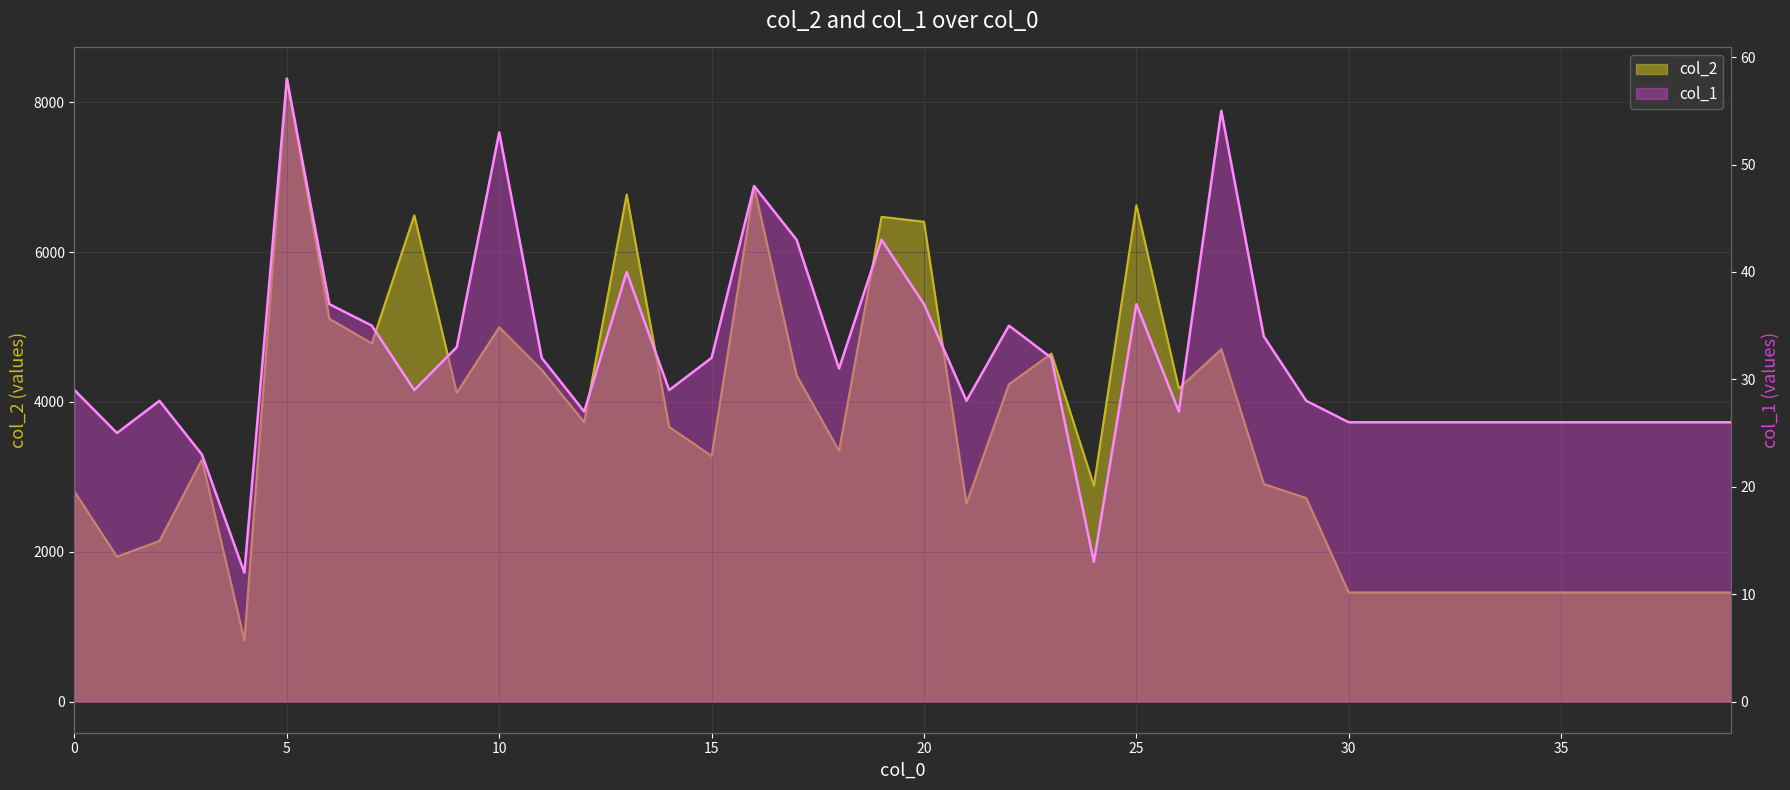

The col_2 series shows 2213 at 36. True or false?

False